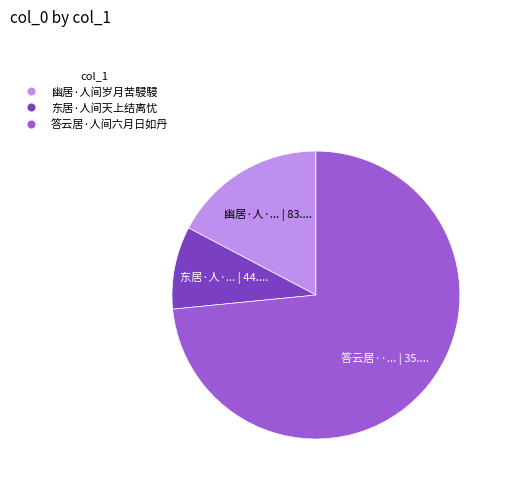

Combined, do 幽居·人间岁月苦駸駸 and 答云居·人间六月日如丹 account for over 50%?

Yes